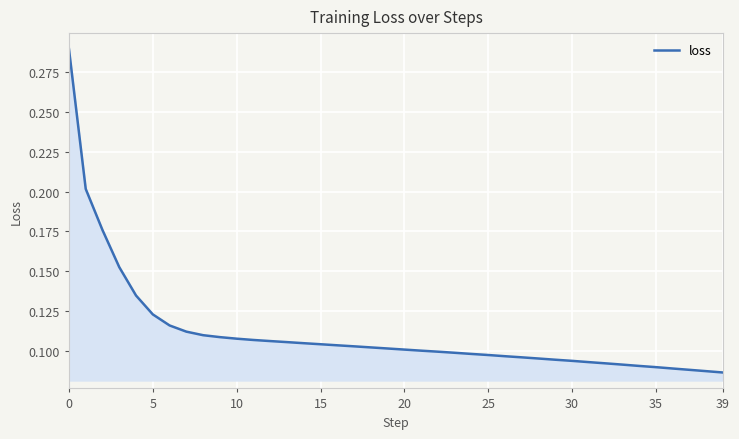

Where is the data nearest to the value 0?

39